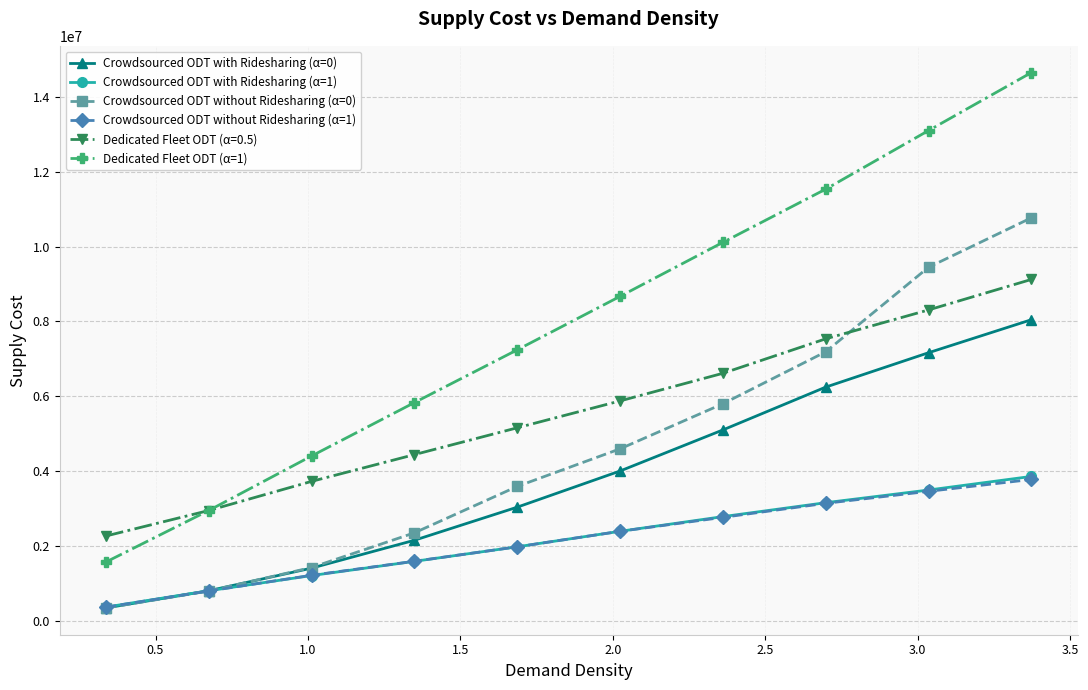

What are all the series names shown in the legend?

Crowdsourced ODT with Ridesharing (α=0), Crowdsourced ODT with Ridesharing (α=1), Crowdsourced ODT without Ridesharing (α=0), Crowdsourced ODT without Ridesharing (α=1), Dedicated Fleet ODT (α=0.5), Dedicated Fleet ODT (α=1)